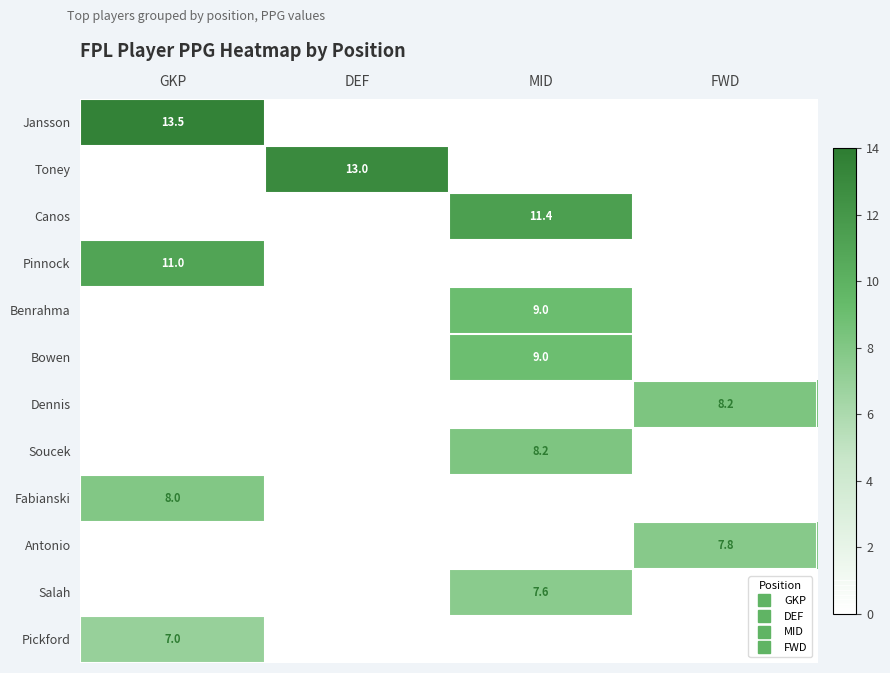

Which series has the largest total across all categories?

Jansson